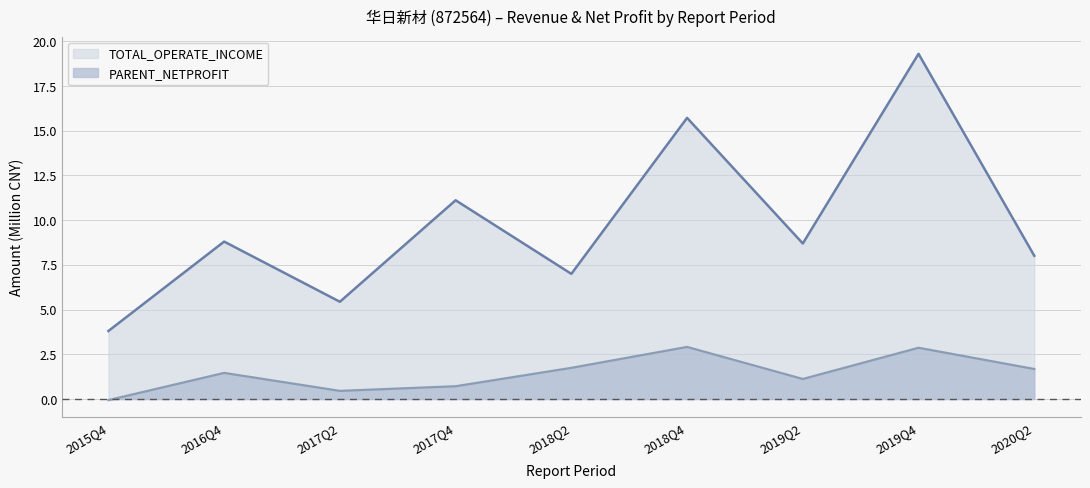

What is the value of the TOTAL_OPERATE_INCOME point at the 1st from the left?

3.8